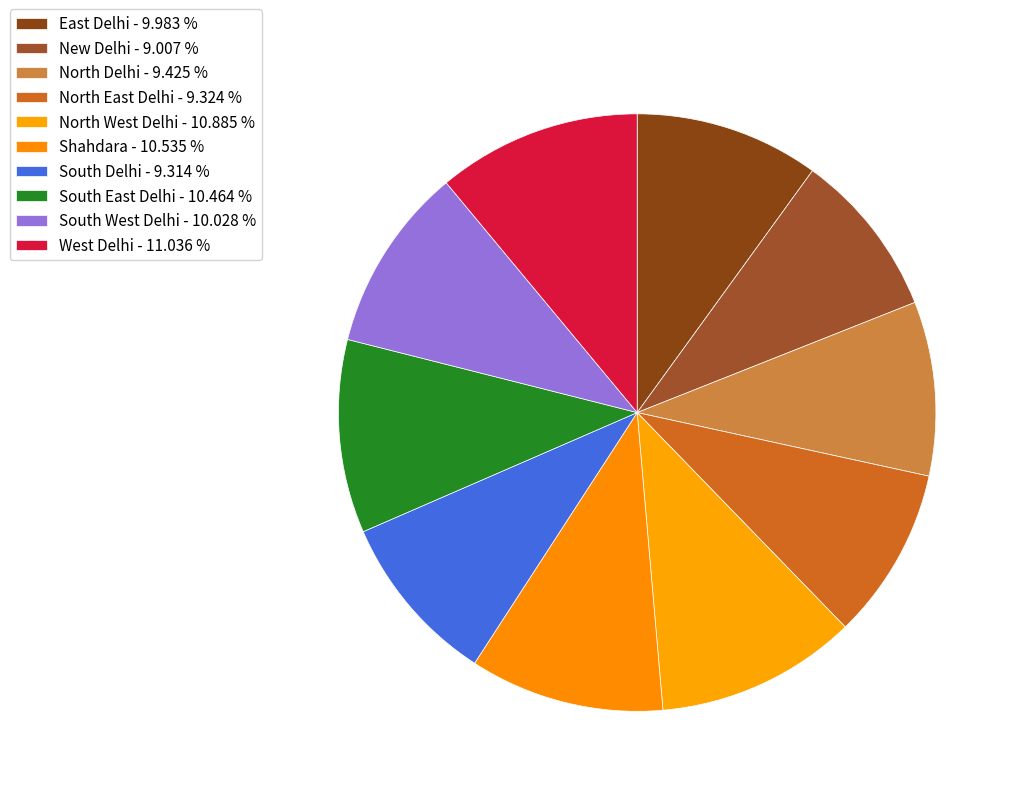

Which has a higher value, New Delhi or West Delhi?

West Delhi